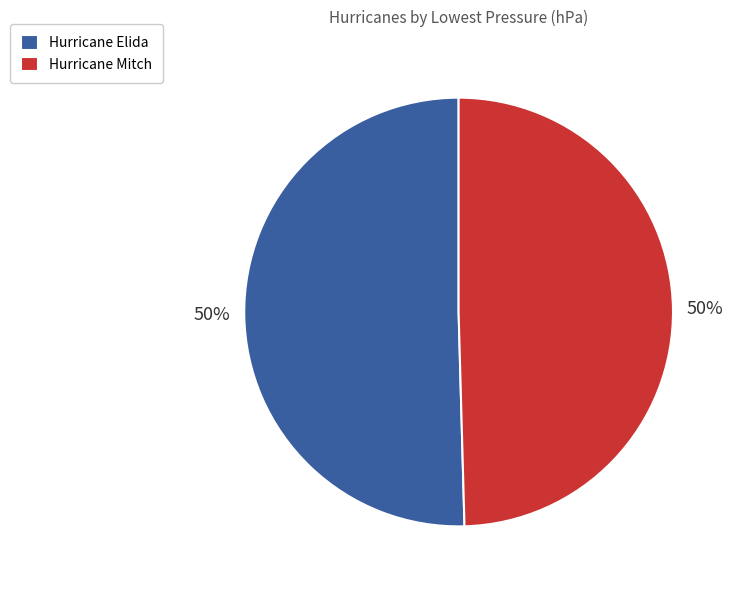

The Hurricane Mitch slice represents 50% of the pie. True or false?

True